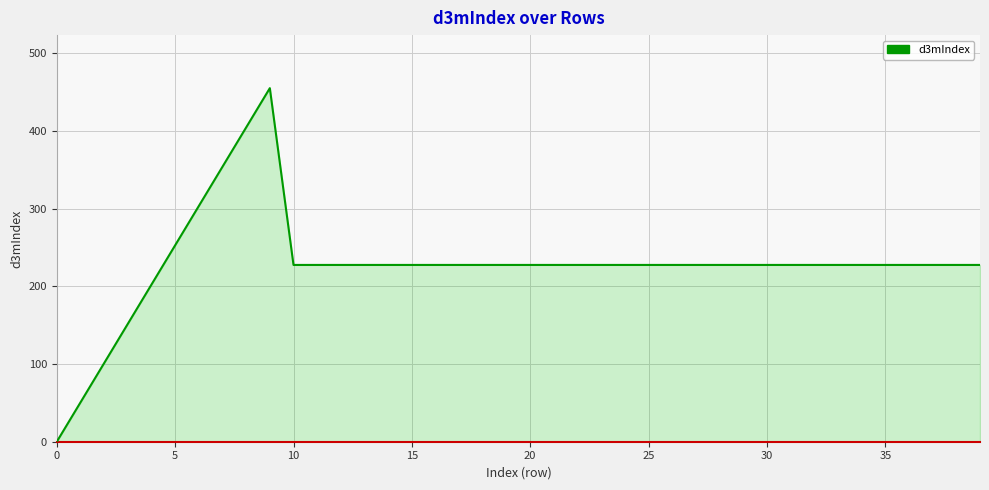

What is the greatest value displayed?

455.0